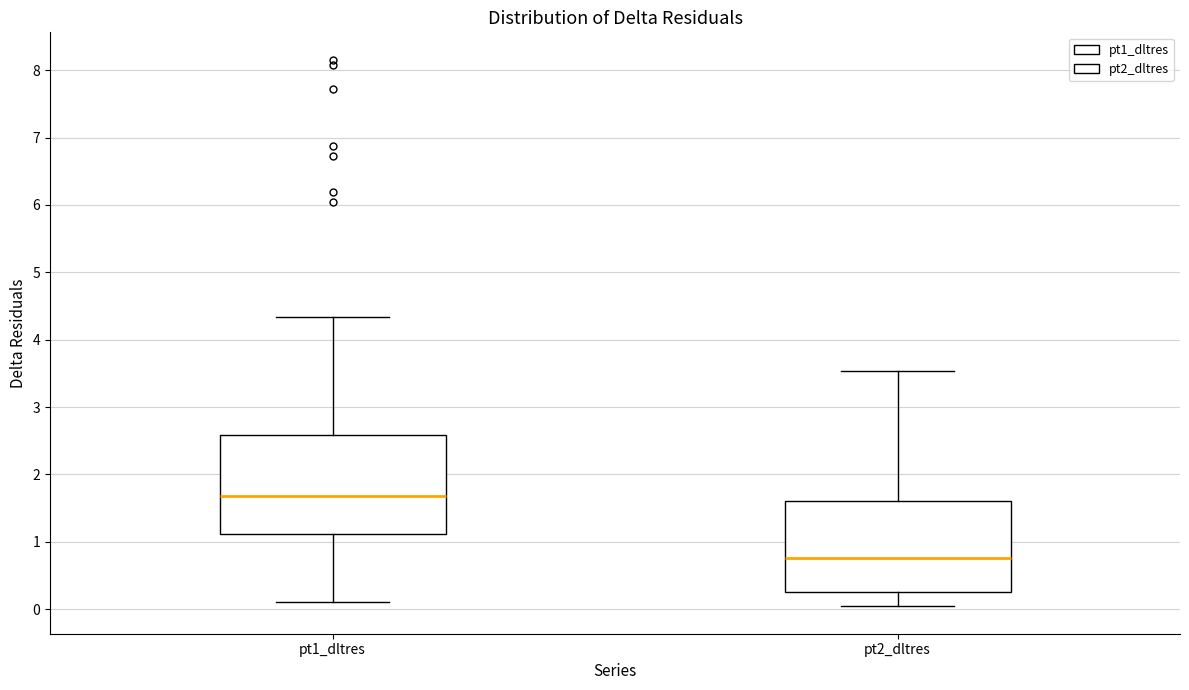

Where does the lower whisker of the box for pt1_dltres end on the y-axis? The values are not printed on the chart, so give them approximately, as read against the axis.

0.1